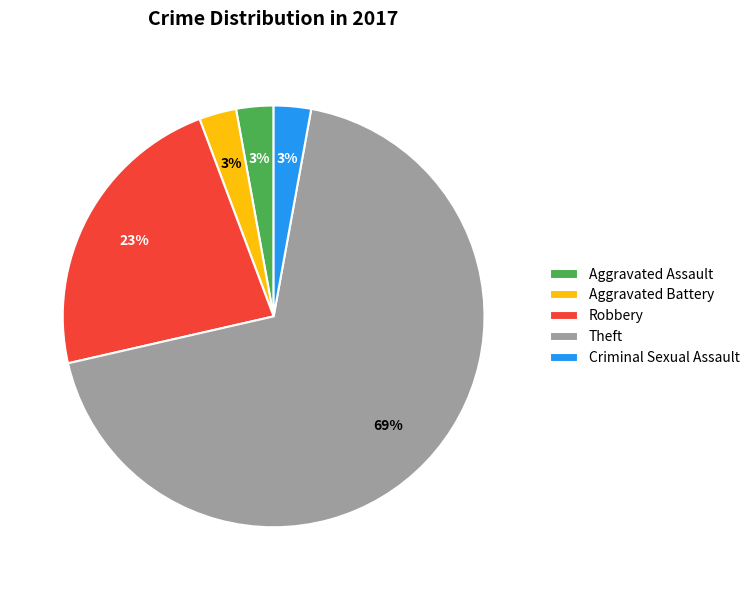

What is the majority slice?

Theft